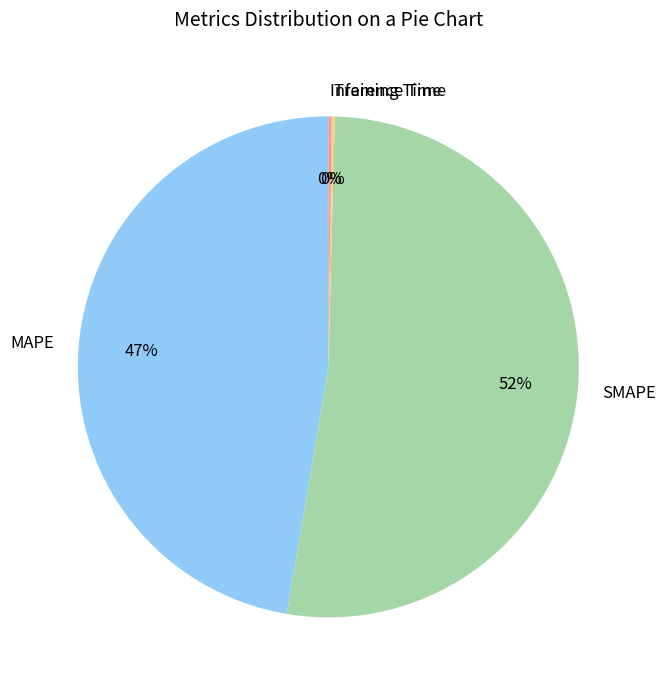

What is the largest slice in the pie chart?

SMAPE